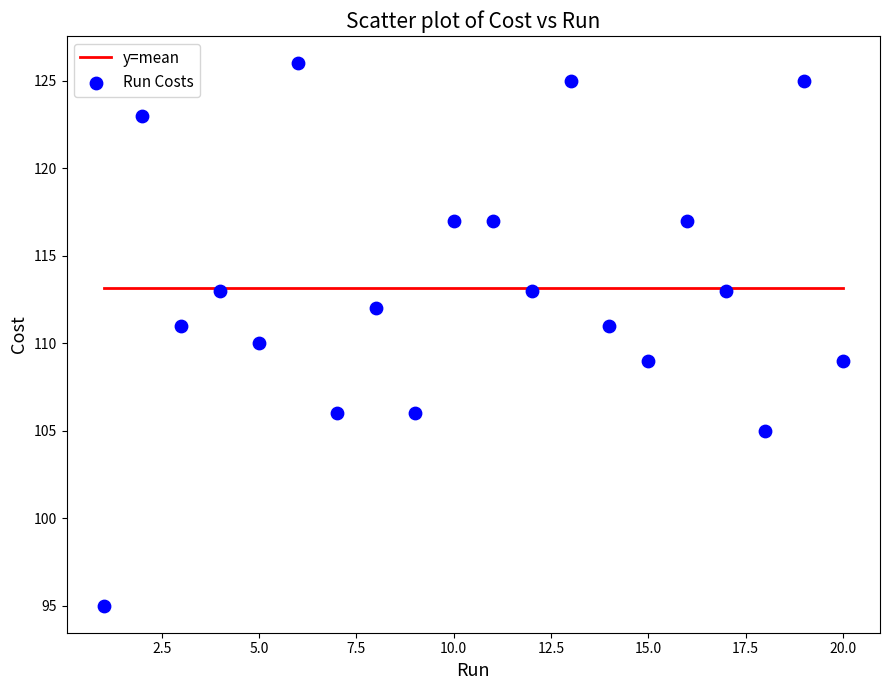

What is the range of Y values (max minus min)?

31.0